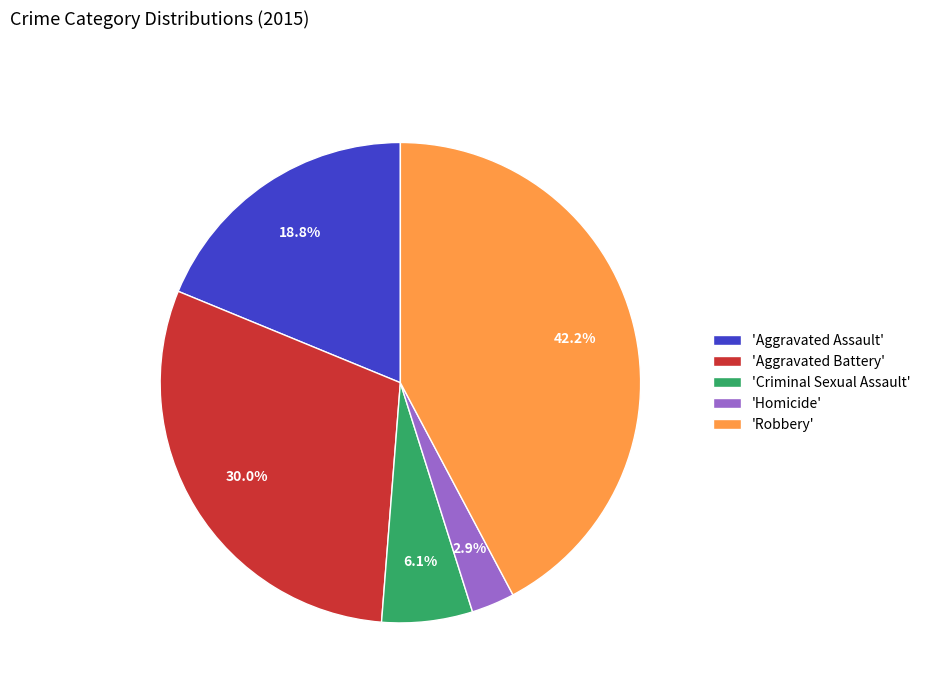

Count the number of slices in the pie.

5